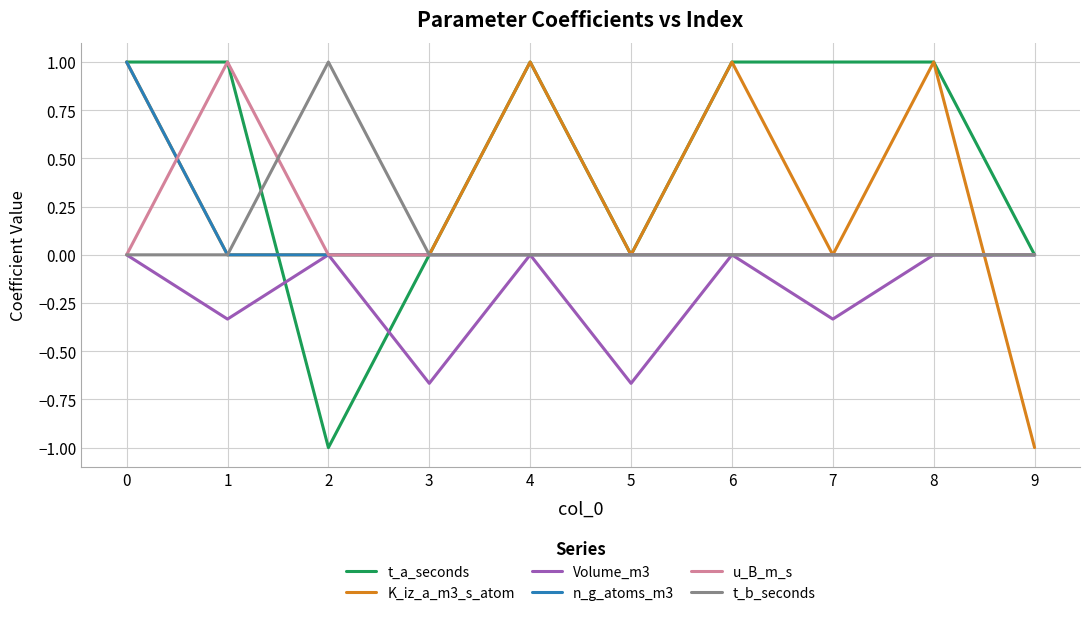

What is the greatest value displayed?

1.0